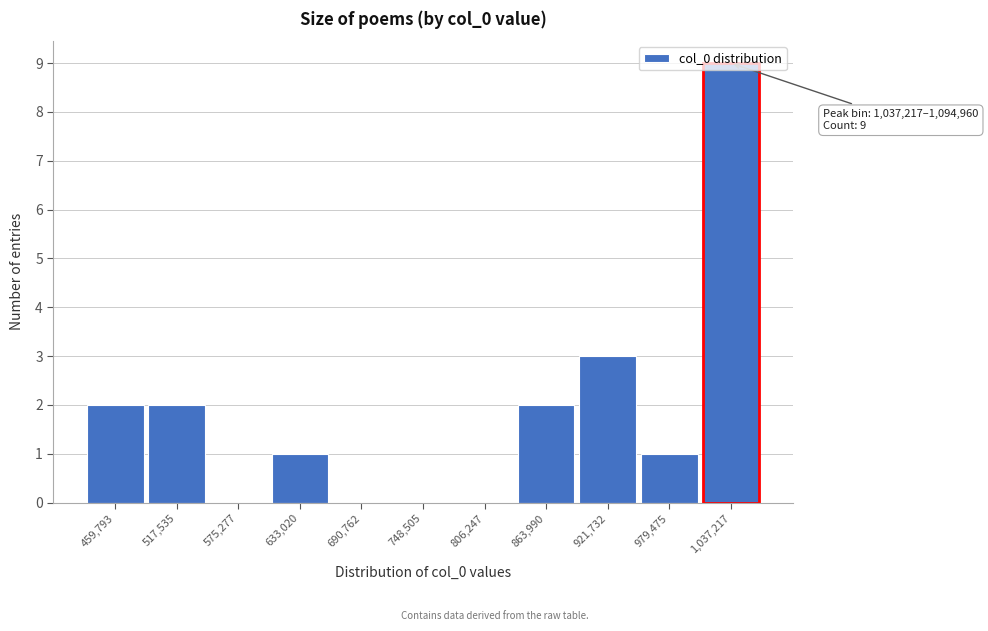

What is the greatest value displayed?

9